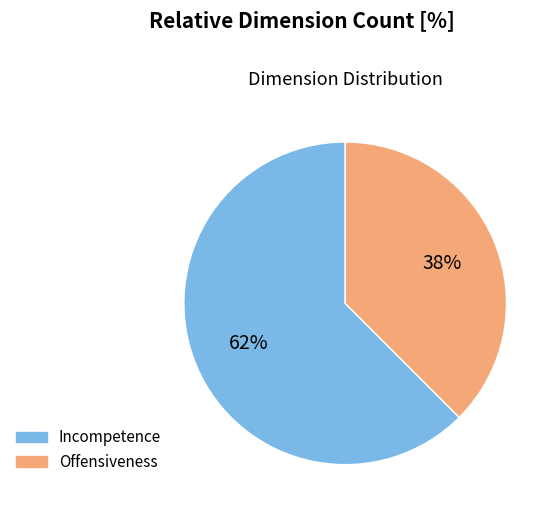

To the nearest percent, what is the average slice percentage?

50%